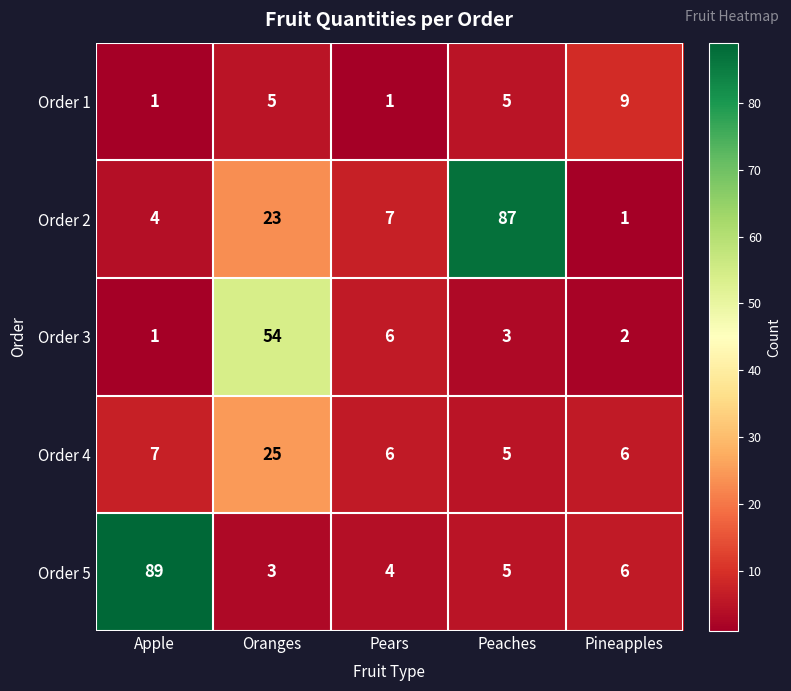

Count the number of data series in this chart.

5